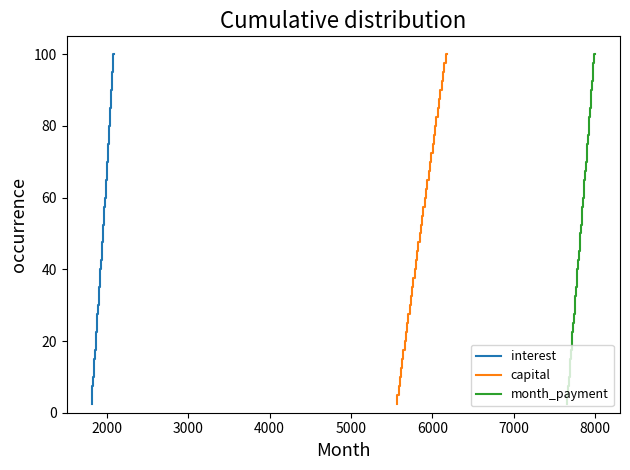

What is the minimum value for month_payment?

2.5